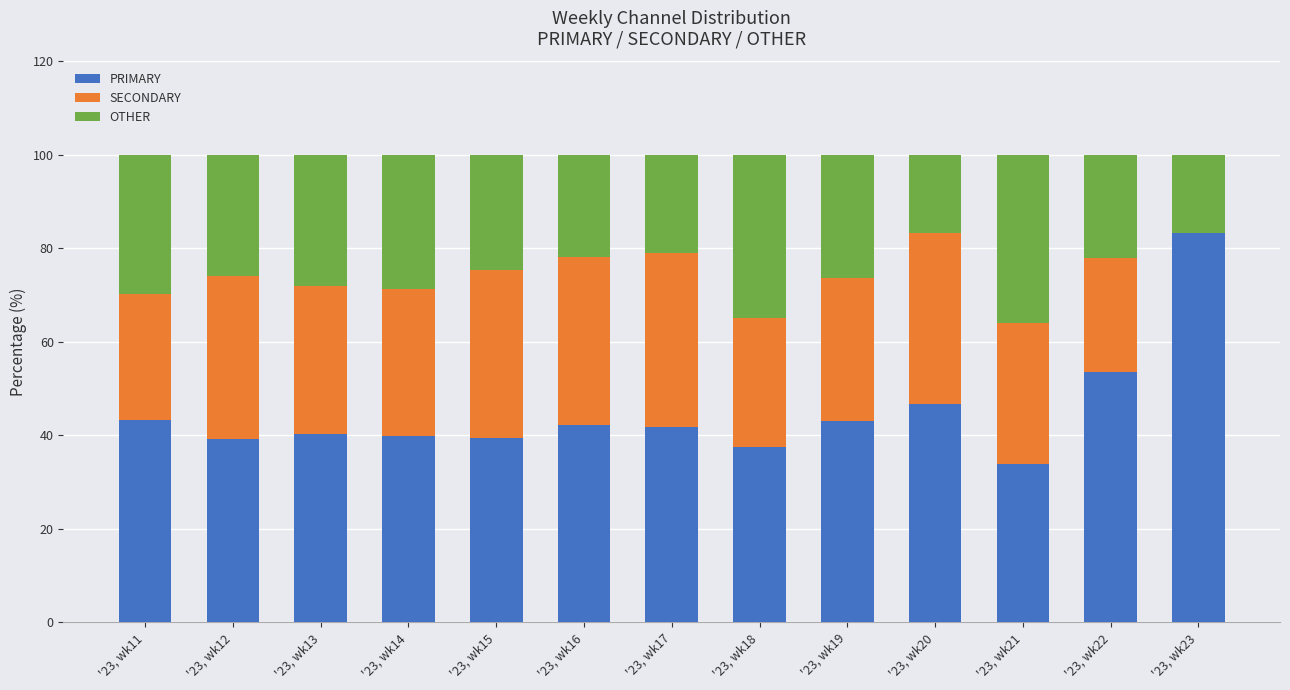

What is the total value across all series at '23, wk23?

100.0